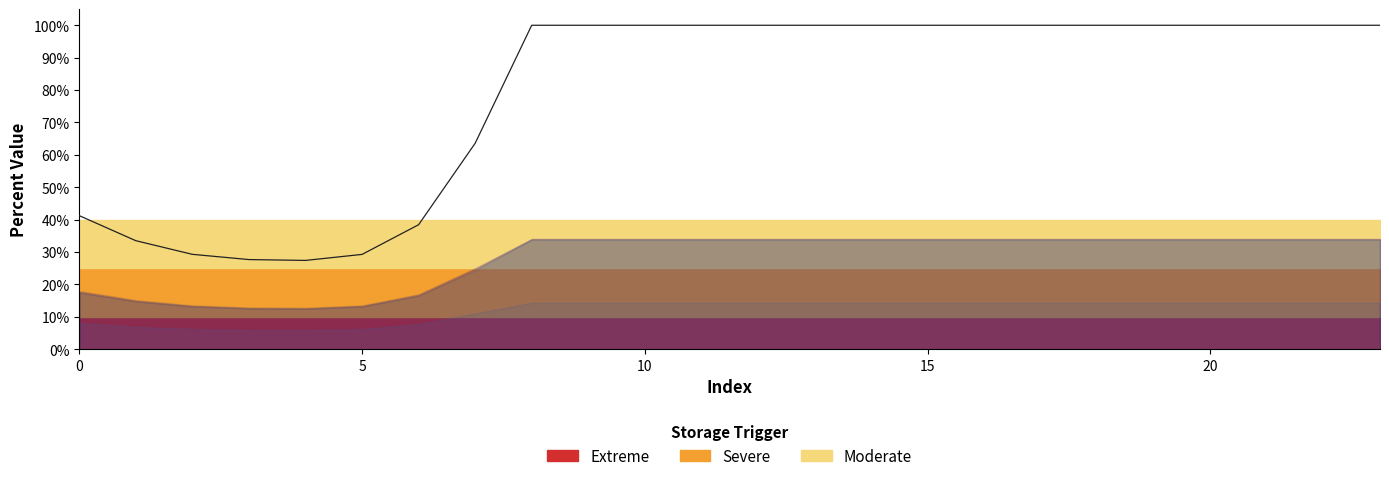

True or false: the data shows 1.7 at 19.

False